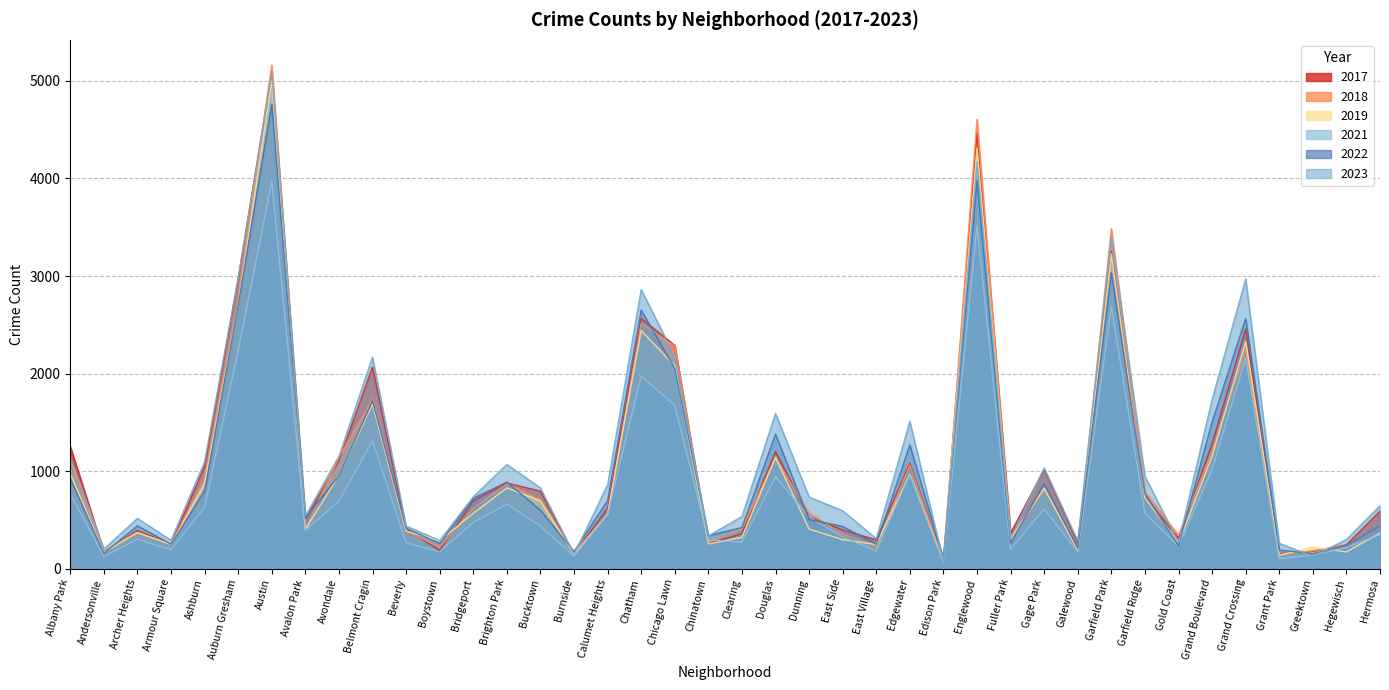

Between which two adjacent categories do 2022 and 2018 first intersect?

Andersonville and Archer Heights